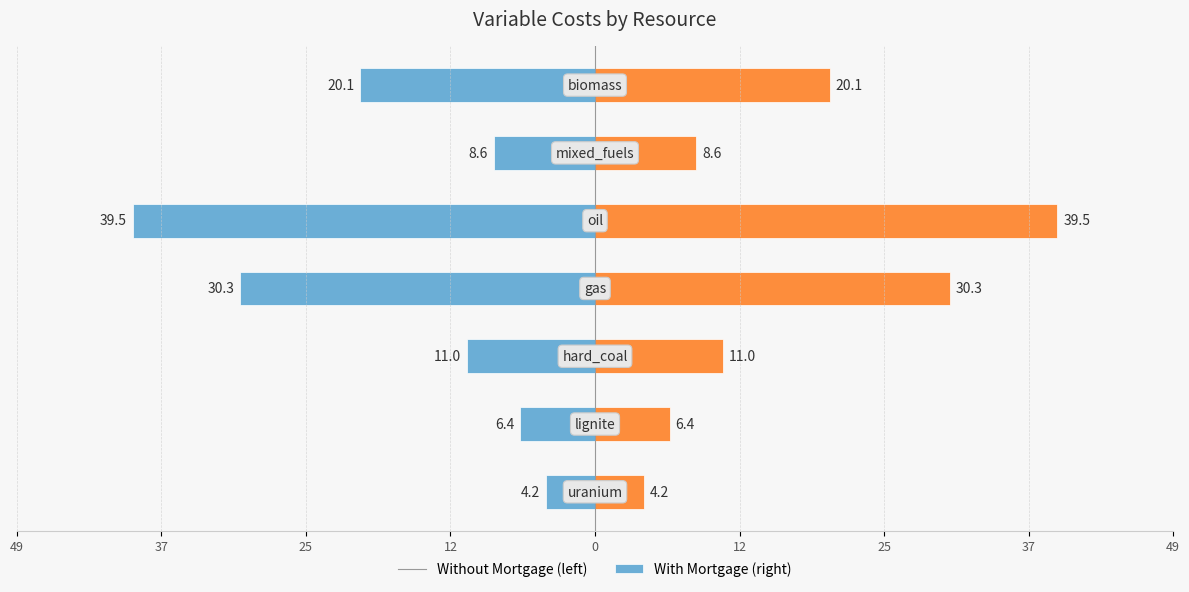

True or false: variable costs (right) has a value of 28.1 at 25.

False